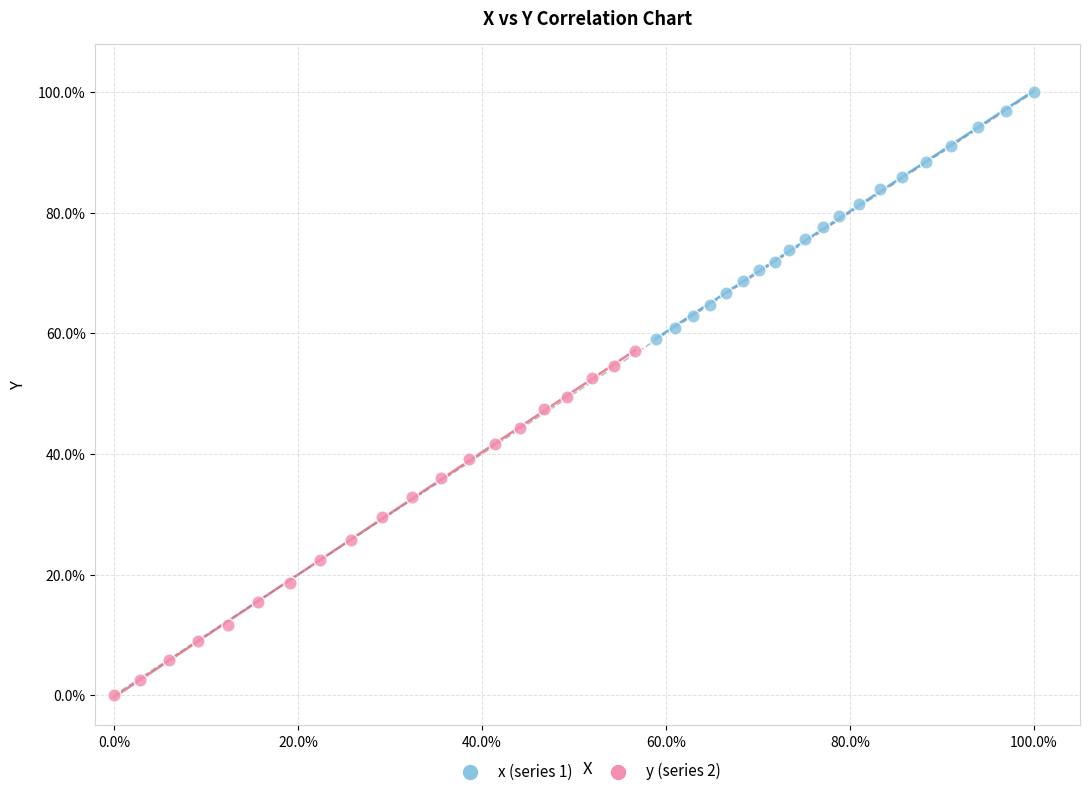

Which series has the widest spread of Y values?

y (series 2)